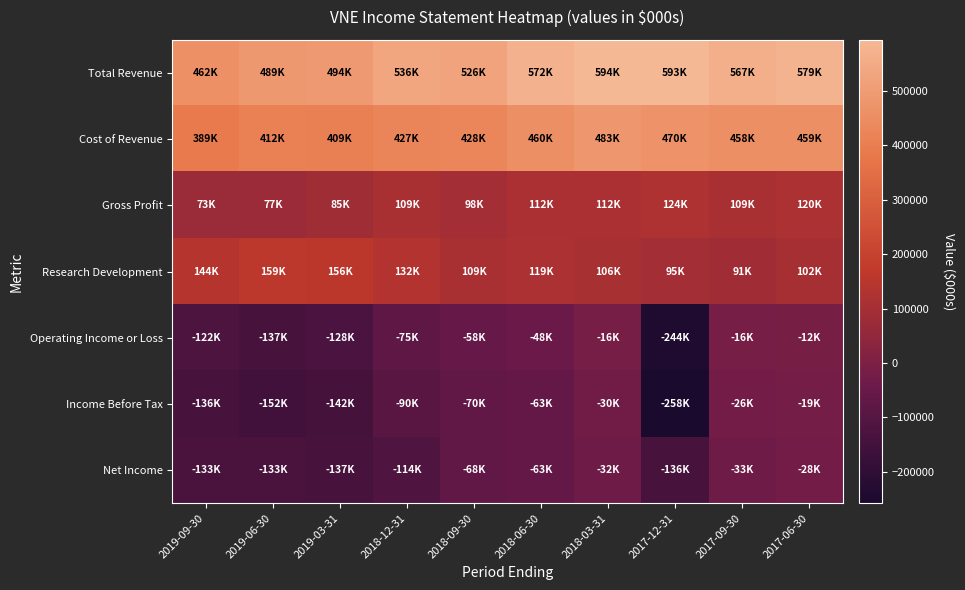

What is the difference between the highest and lowest values at 2019-03-31?

636000